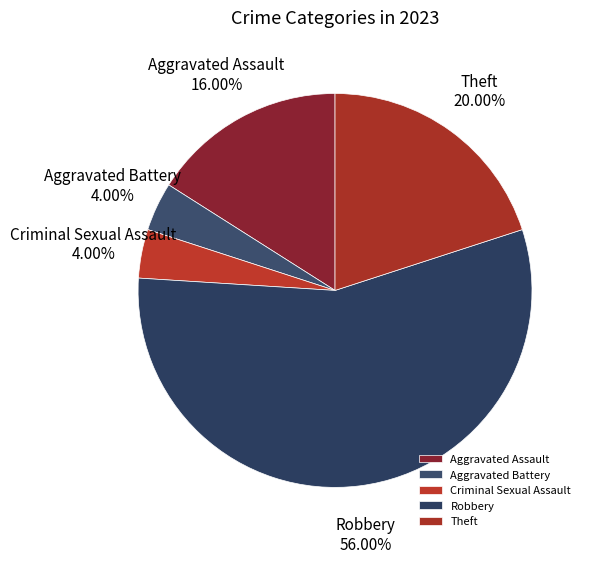

What is the ratio of the value at Robbery to the value at Theft?

2.8